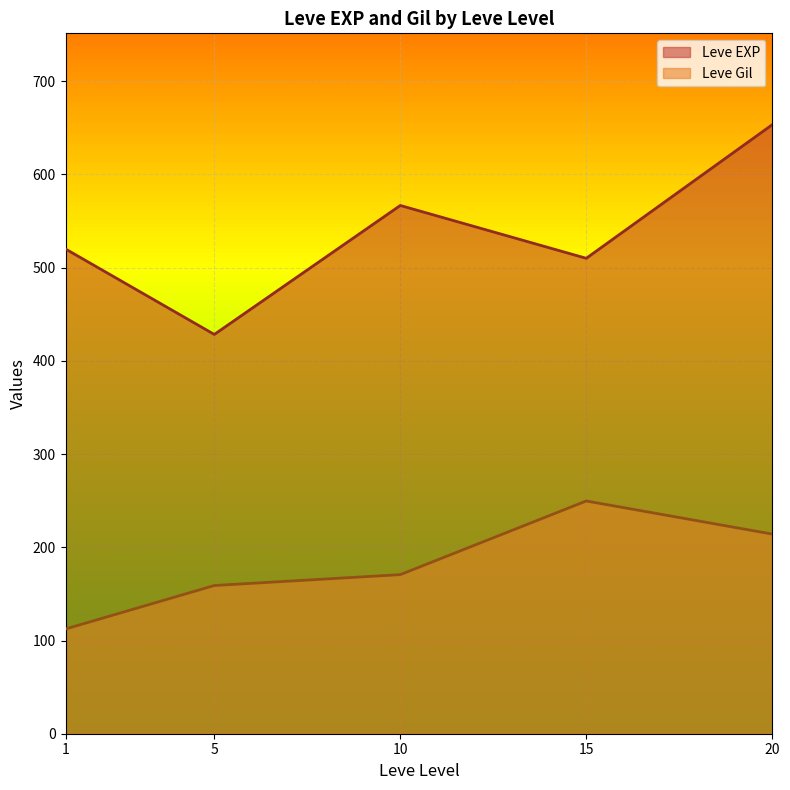

What is the approximate value of Leve Gil at 5?

159.0